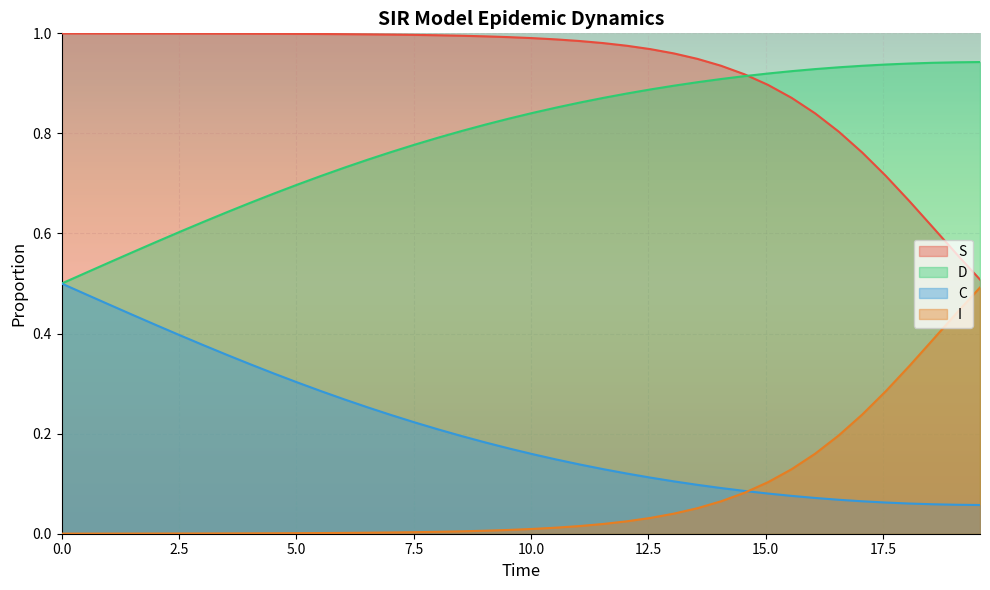

Rank the series by their average value, from lowest to highest.

I, C, D, S